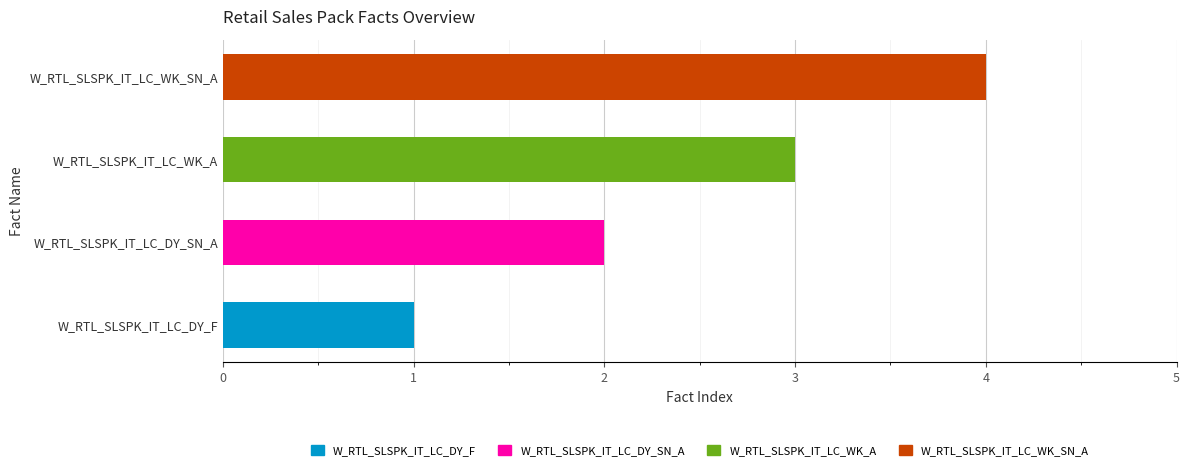

What is the difference between the maximum and minimum values?

3